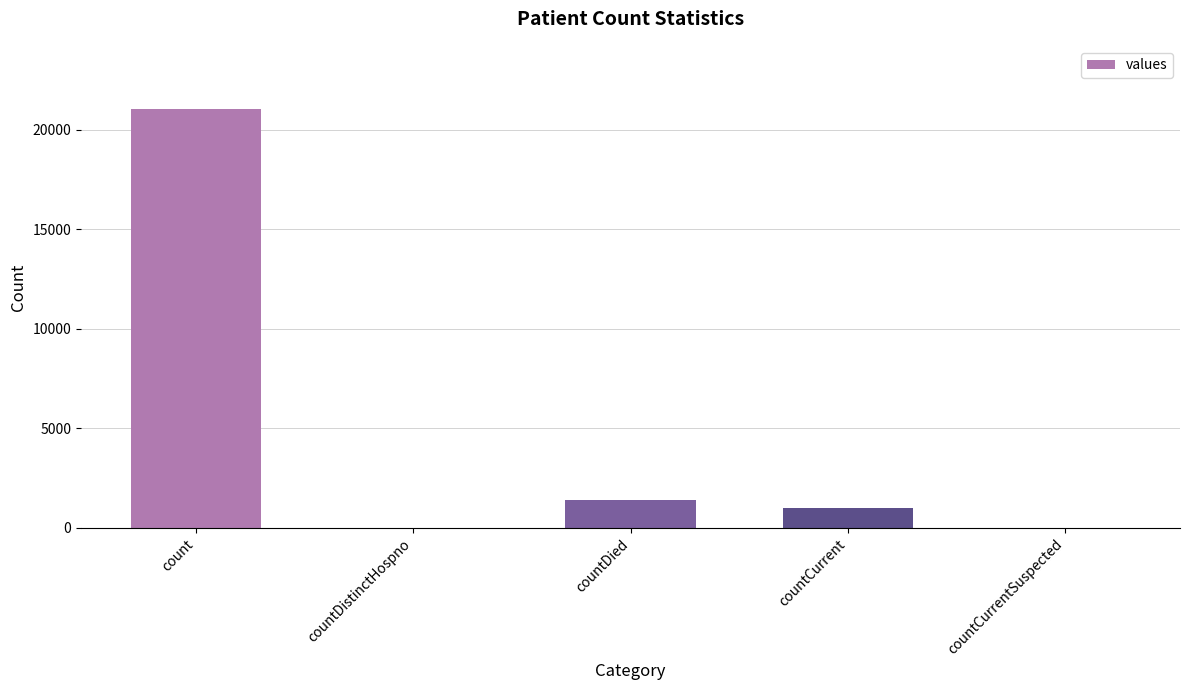

Are the bars grouped side by side (vs. stacked)?

No